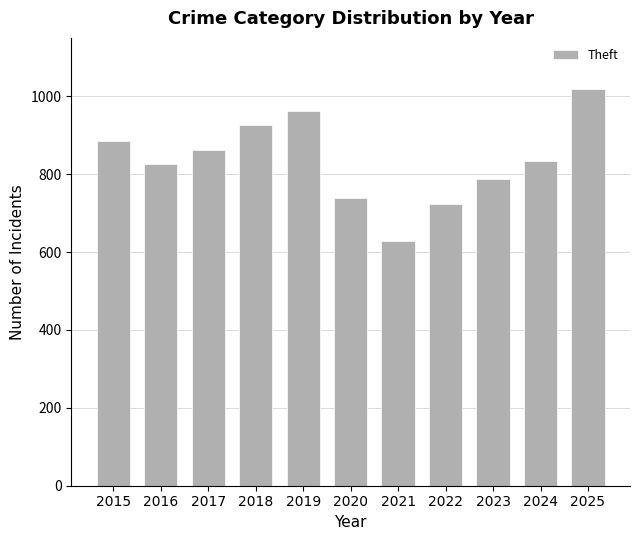

What is the difference between the values at 2016 and 2017?

36